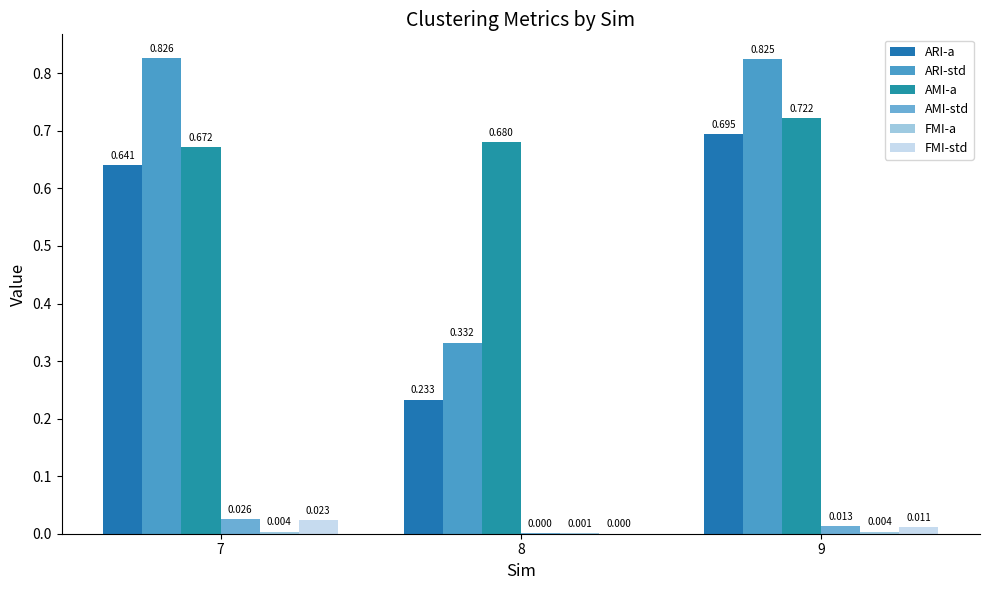

Which series has the largest total across all categories?

AMI-a